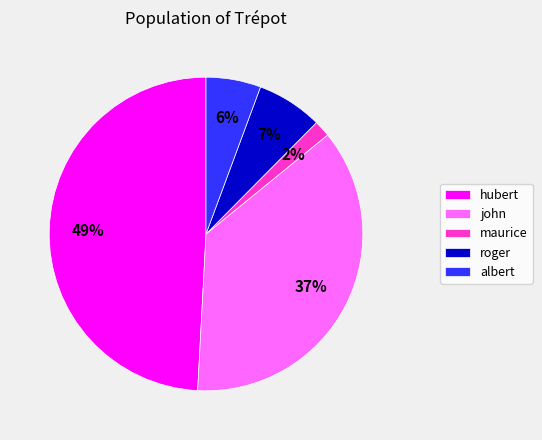

Which category has the smallest portion of the pie?

maurice